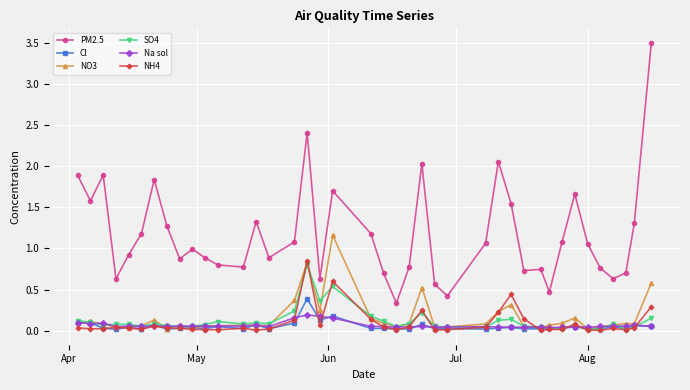

Which series has the widest spread of values?

PM2.5